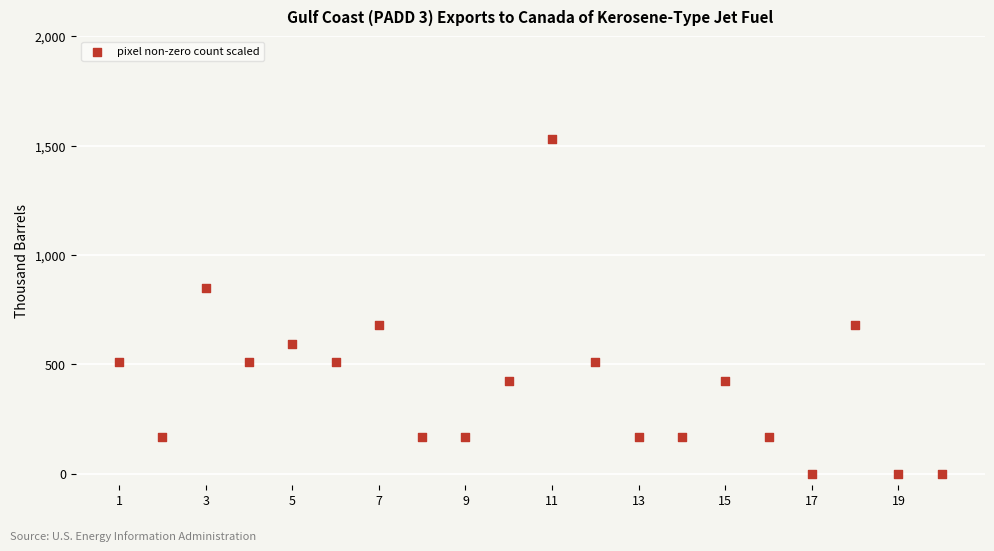

What is the range of X values (max minus min)?

19